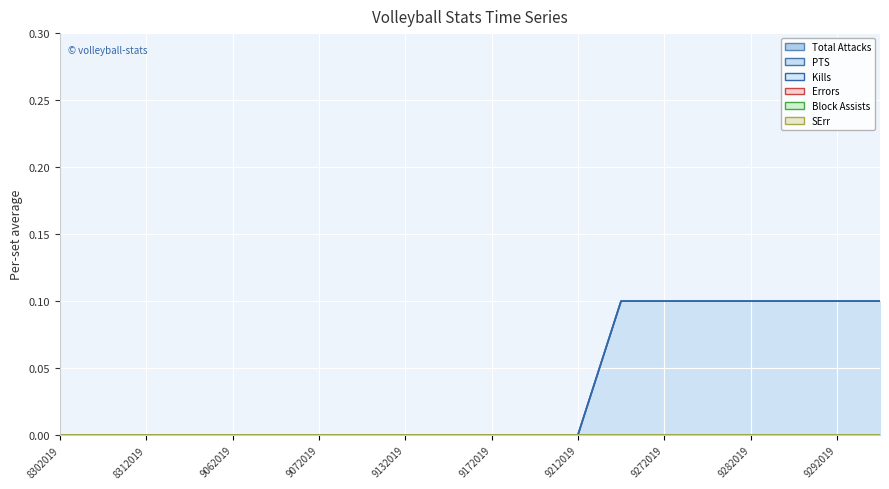

At which label does Total Attacks reach its peak?

9212019